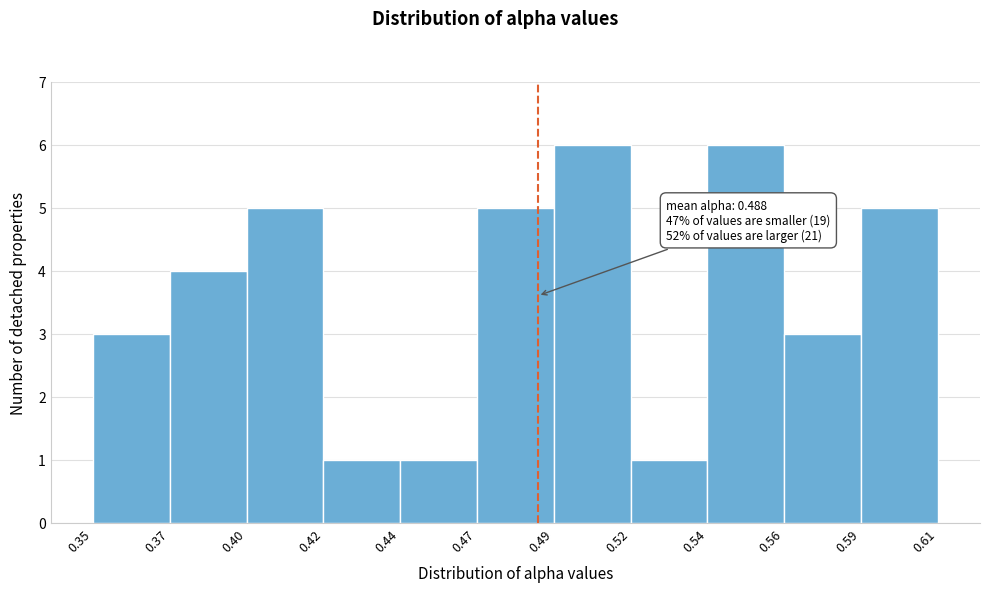

Reading left to right, transcribe all the data shown in this chart.

0.35=3	0.37=4	0.40=5	0.42=1	0.44=1	0.47=5	0.49=6	0.52=1	0.54=6	0.56=3	0.59=5